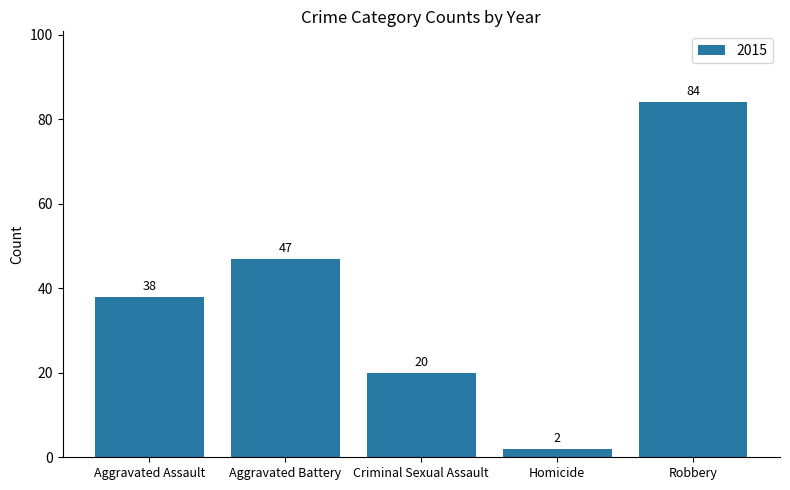

Reading left to right, transcribe all the data shown in this chart.

38	47	20	2	84